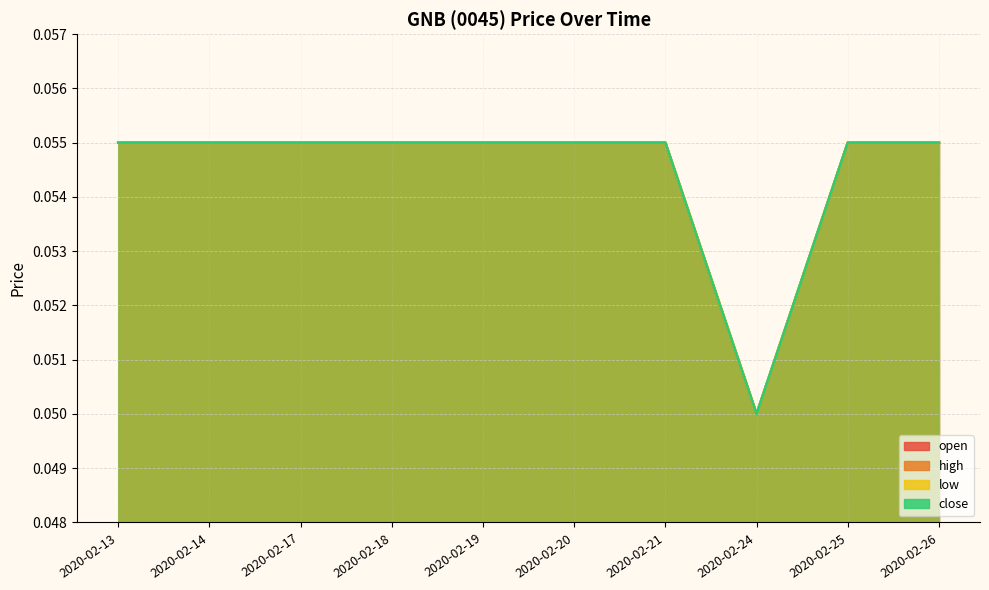

List the labels in order of high value, largest first.

2020-02-13, 2020-02-14, 2020-02-17, 2020-02-18, 2020-02-19, 2020-02-20, 2020-02-21, 2020-02-25, 2020-02-26, 2020-02-24